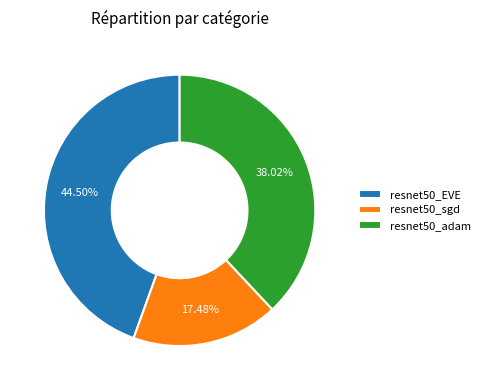

Is the sum of resnet50_adam and resnet50_sgd greater than half?

Yes